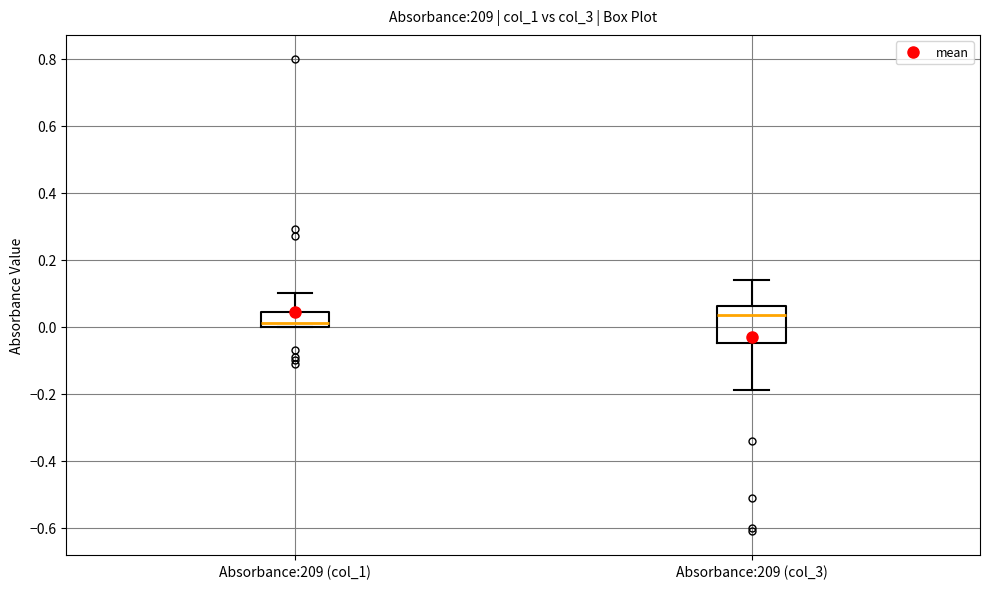

Reading left to right, read every box against the y-axis: the position of its median line, the range the box covers, and the ends of its whiskers. The values are not printed on the chart, so give them approximately, as read against the axis.

Absorbance:209 (col_1): median 0.02, box 0.00 to 0.04, whiskers 0.00 to 0.10
Absorbance:209 (col_3): median 0.04, box -0.04 to 0.06, whiskers -0.18 to 0.14